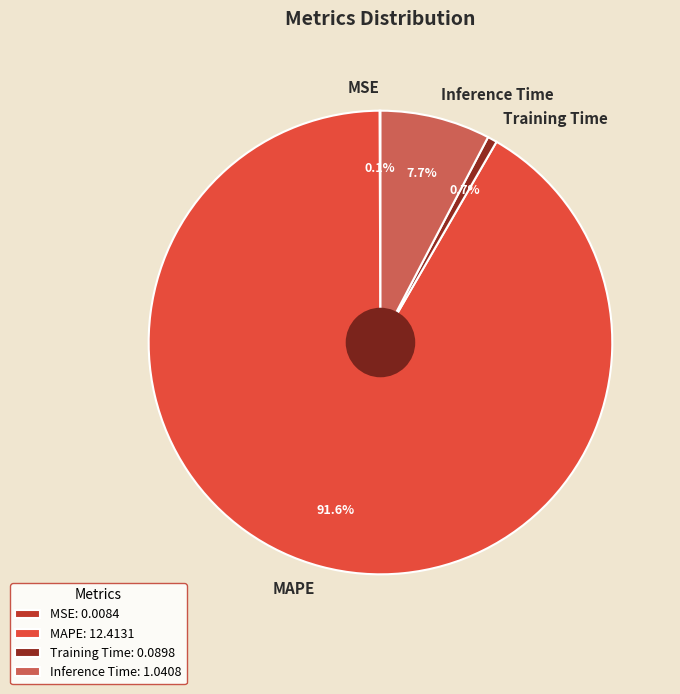

Does MAPE account for over 50% of the chart?

Yes